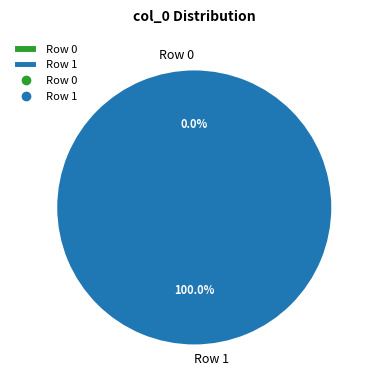

Rank the categories by value from lowest to highest.

Row 0, Row 1